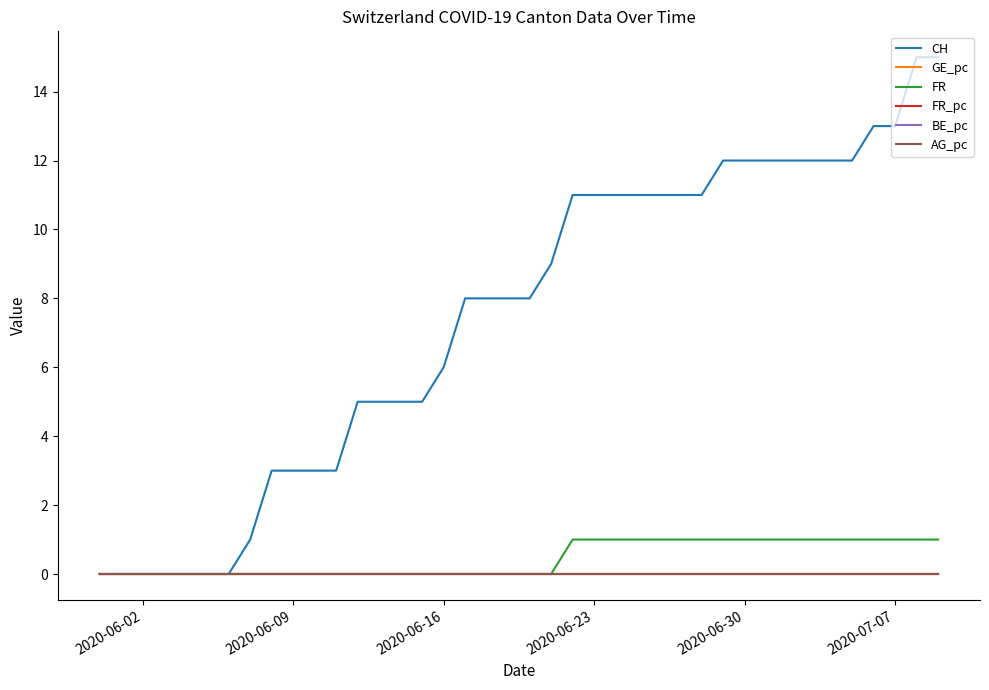

Does the chart display data point markers on the line(s)?

No